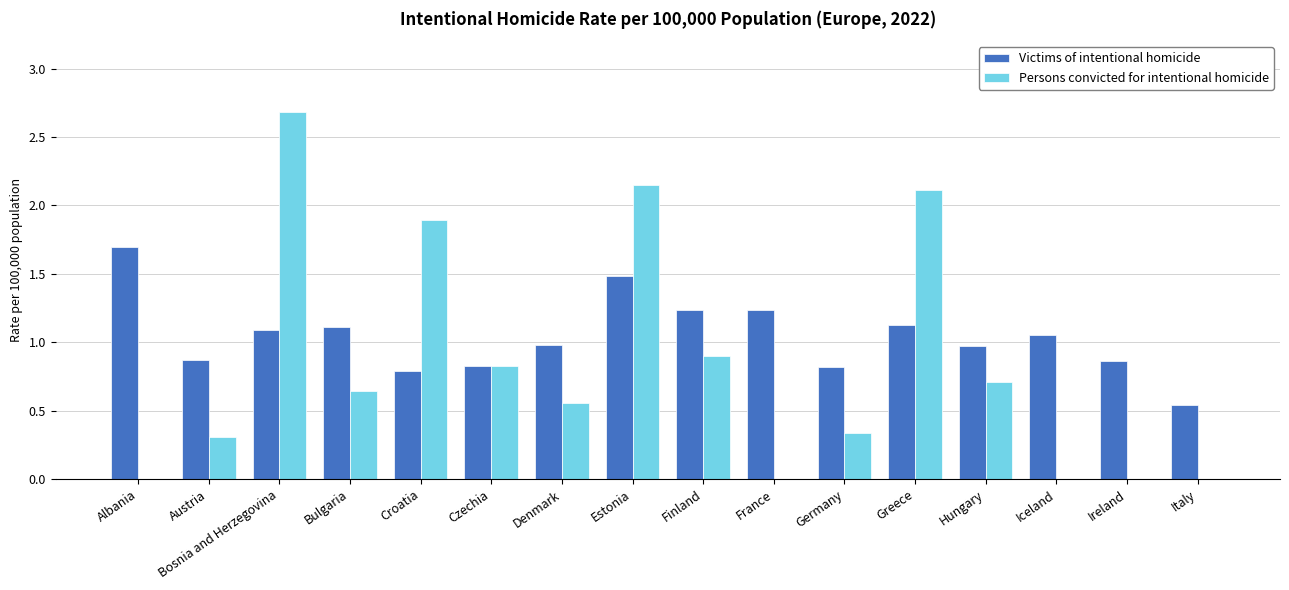

True or false: Persons convicted for intentional homicide has a value of 0.4 at Finland.

False